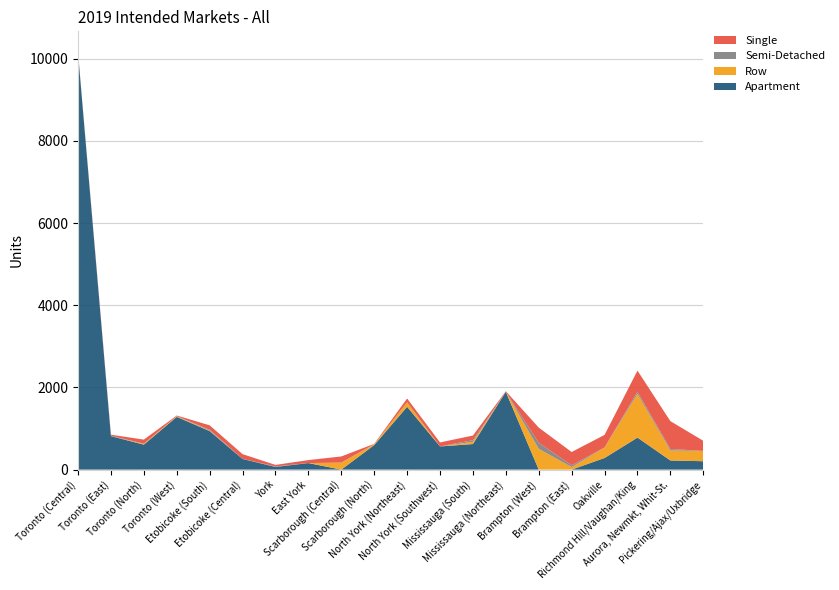

Reading right to left, what are all the values shown in this chart?

Single: 246	677	515	306	323	369	16	112	97	92	9	148	73	36	115	106	16	99	24	6
Semi-Detached: 2	36	52	4	44	148	0	40	0	0	0	5	0	14	2	22	3	6	12	10
Row: 249	244	1063	252	61	505	0	55	0	110	21	167	0	0	0	12	14	17	0	6
Apartment: 204	222	779	283	0	0	1892	622	564	1529	597	0	159	64	259	938	1283	608	814	10136